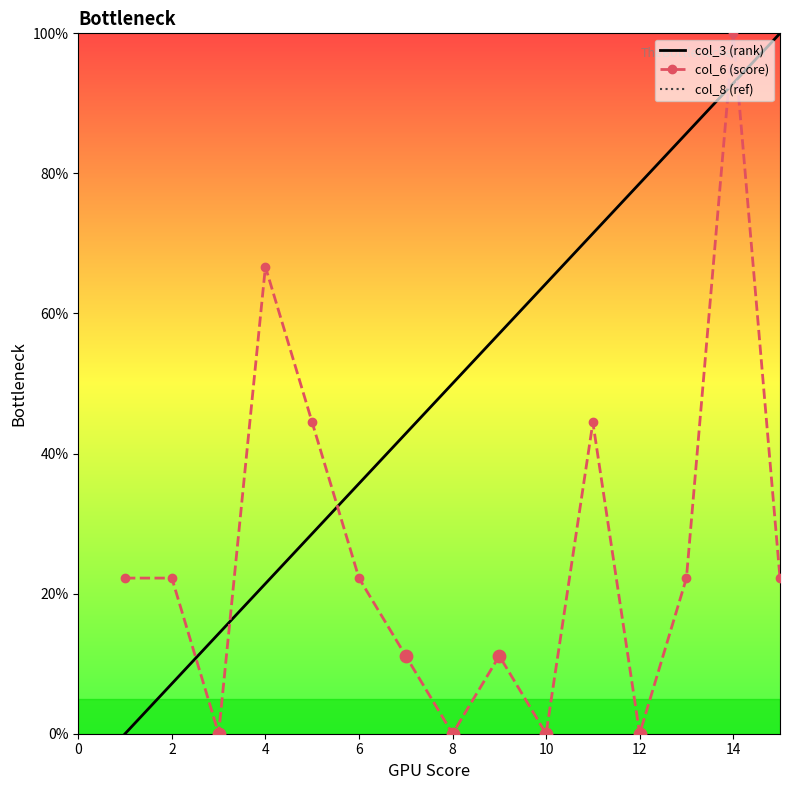

What are all the series names shown in the legend?

col_3 (rank), col_6 (score), col_8 (ref)